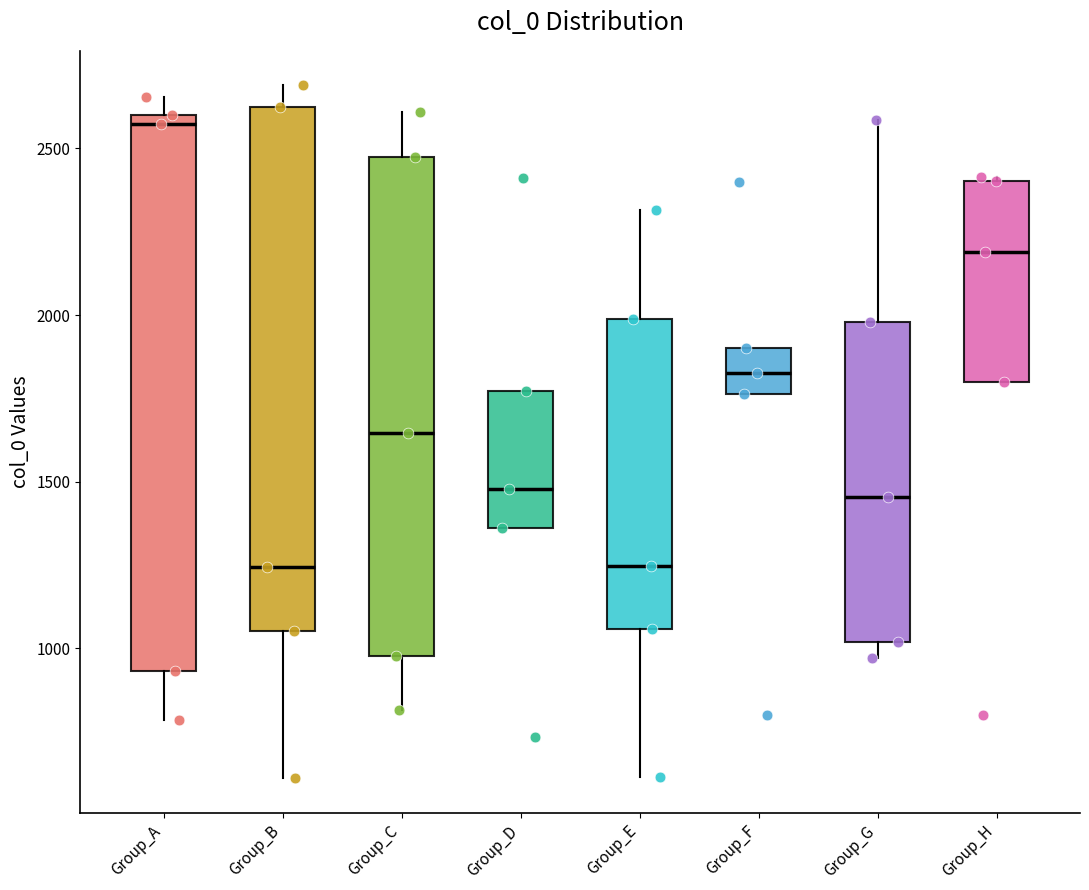

Reading left to right, read every box against the y-axis: the position of its median line, the range the box covers, and the ends of its whiskers. The values are not printed on the chart, so give them approximately, as read against the axis.

Group_A: median 2550, box 950 to 2600, whiskers 800 to 2650
Group_B: median 1250, box 1050 to 2650, whiskers 600 to 2700
Group_C: median 1650, box 1000 to 2450, whiskers 800 to 2600
Group_D: median 1500, box 1350 to 1750, whiskers 1350 to 1750
Group_E: median 1250, box 1050 to 2000, whiskers 600 to 2300
Group_F: median 1850, box 1750 to 1900, whiskers 1750 to 1900
Group_G: median 1450, box 1000 to 2000, whiskers 950 to 2600
Group_H: median 2200, box 1800 to 2400, whiskers 1800 to 2400